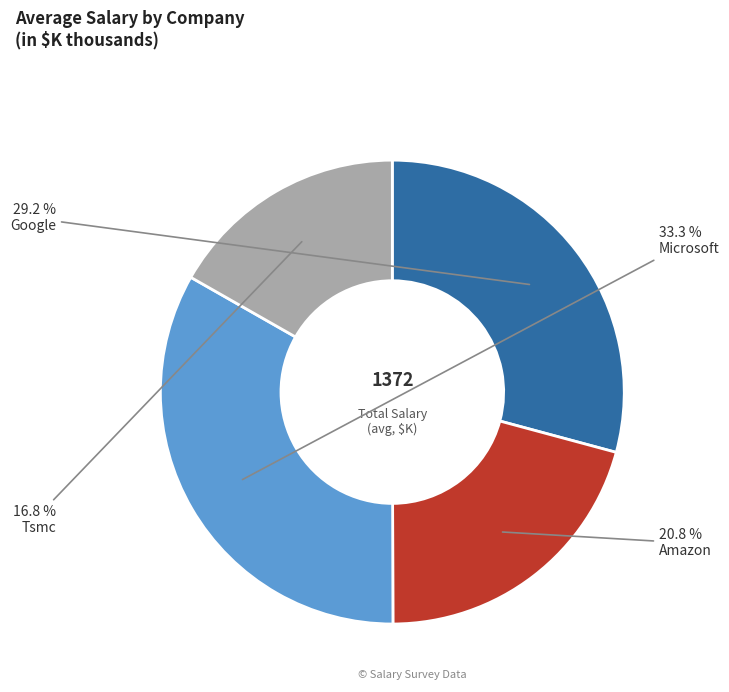

Is there any slice that represents more than half of the pie?

No